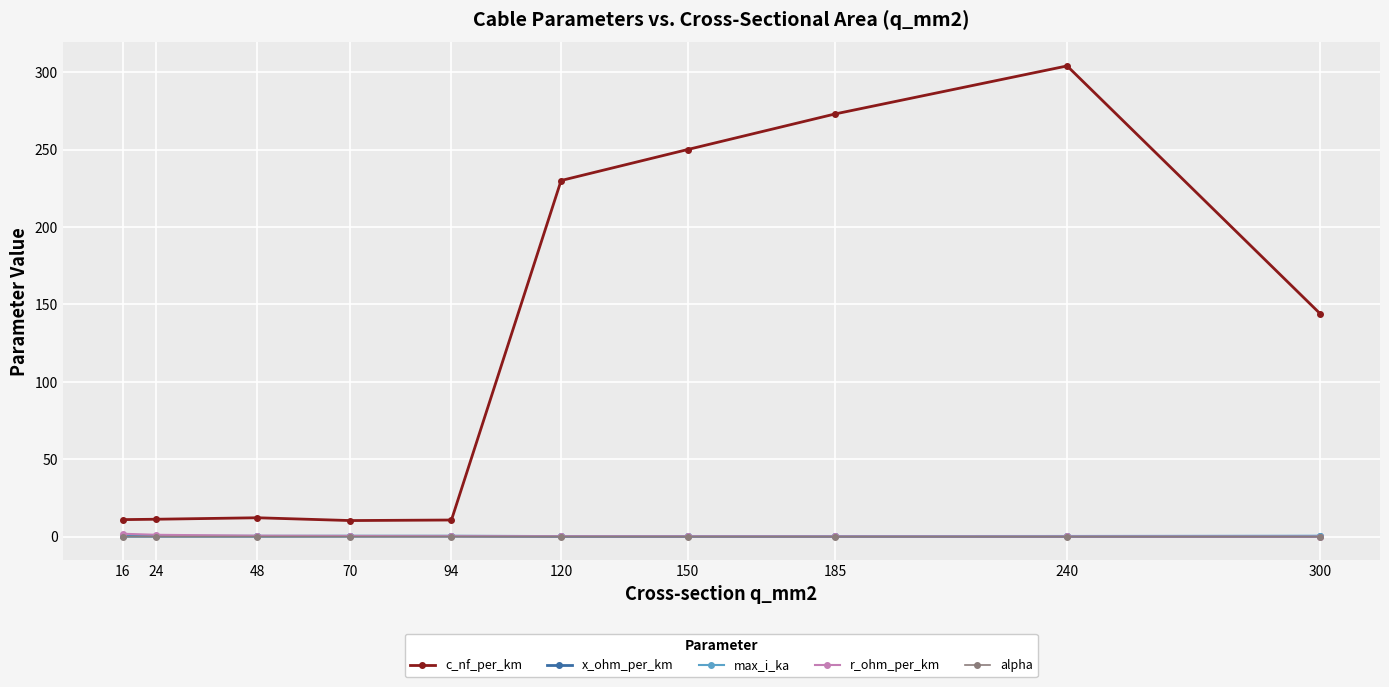

Is it true that alpha equals 0.0 at 150?

True